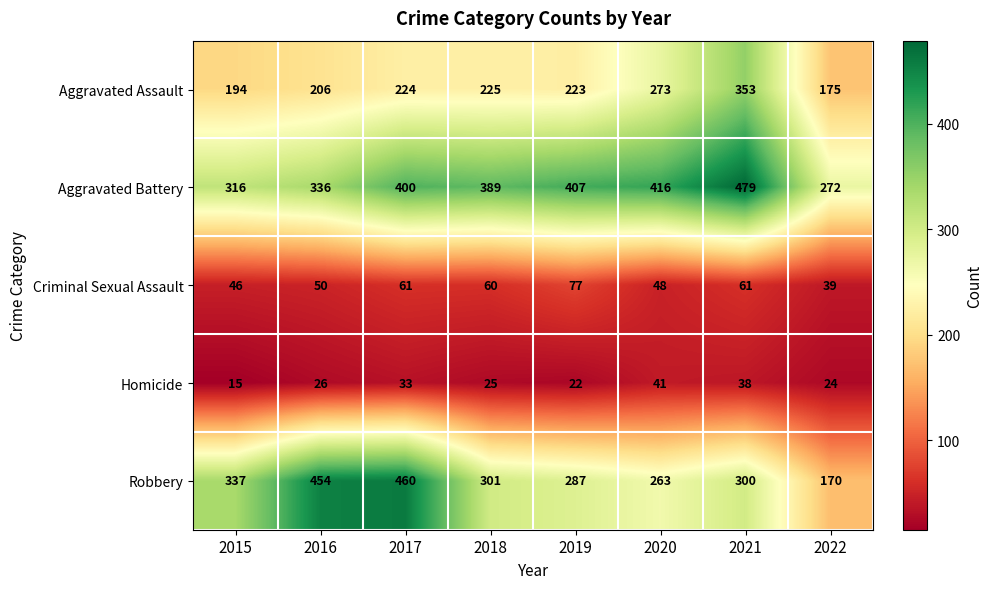

List the series in order of their peak value, lowest first.

Homicide, Criminal Sexual Assault, Aggravated Assault, Robbery, Aggravated Battery